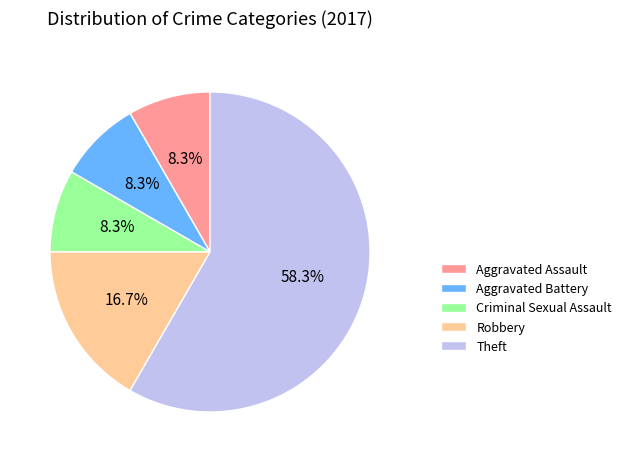

Is it true that Aggravated Assault is 8% of the pie?

True